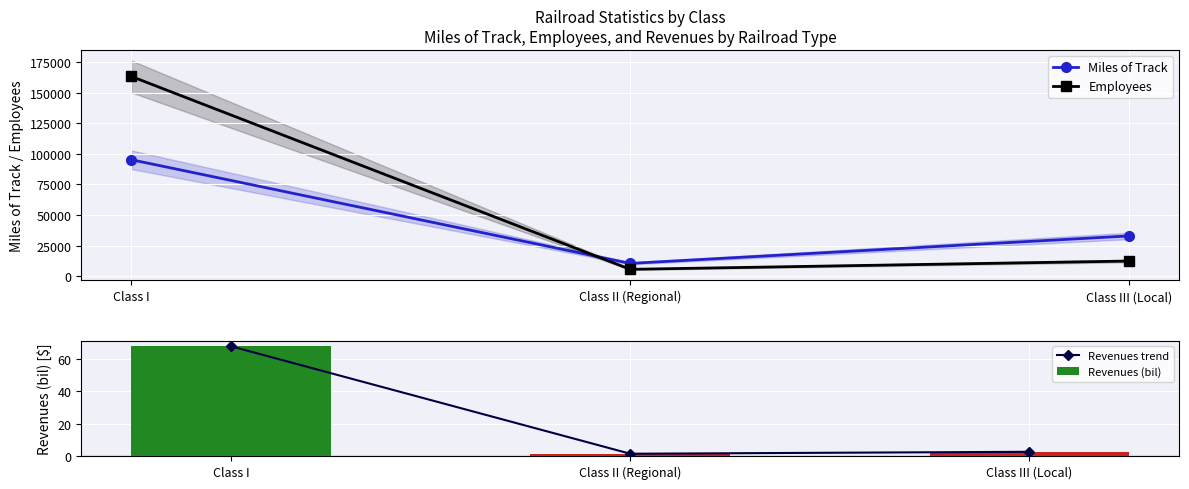

Reading left to right, what are all the values shown in this chart?

Miles of Track: 95264.0	10355.0	32858.0
Employees: 163464.0	5507.0	12293.0
Revenues trend: 67.6	1.4	2.6
Revenues (bil): 67.6	1.4	2.6